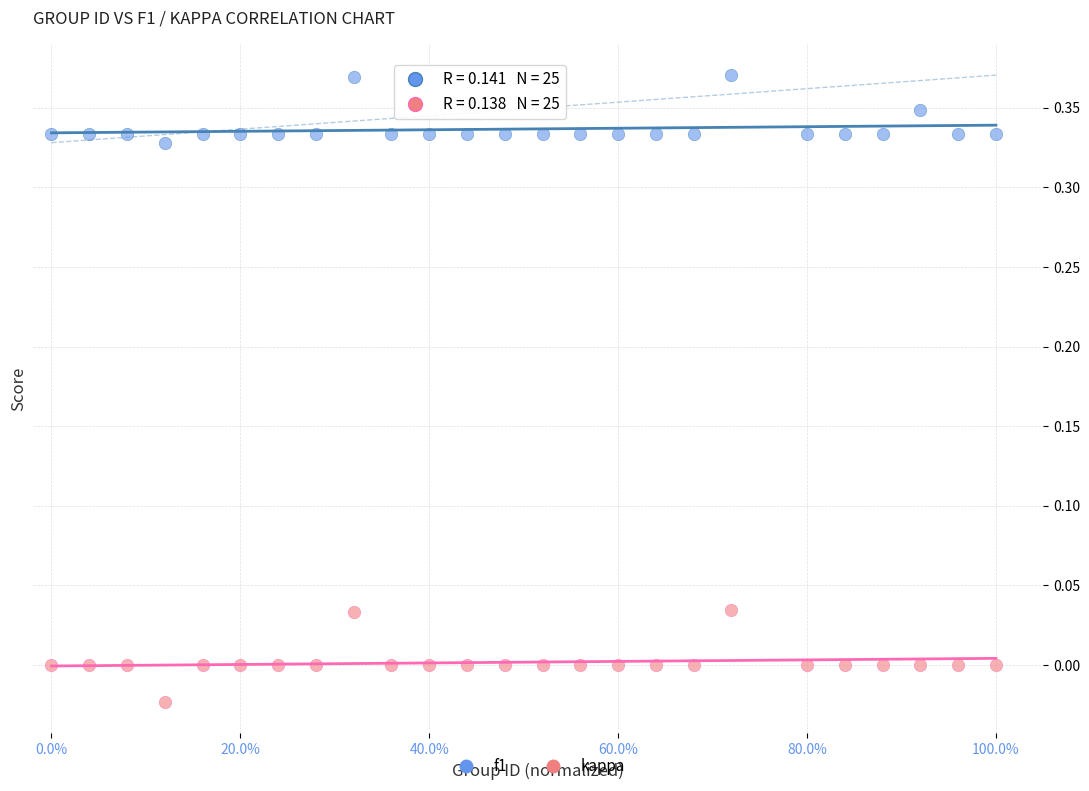

Which series has the largest Y range (max minus min)?

kappa